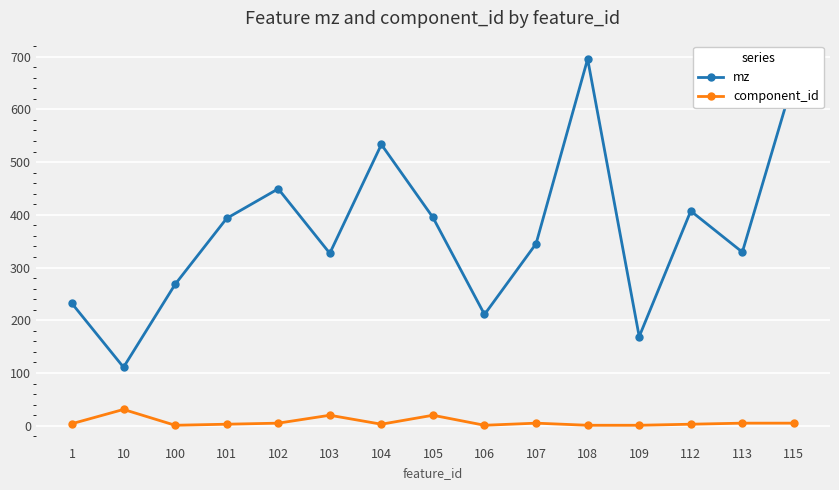

What is the value of the mz point at the 11th from the left?

695.4